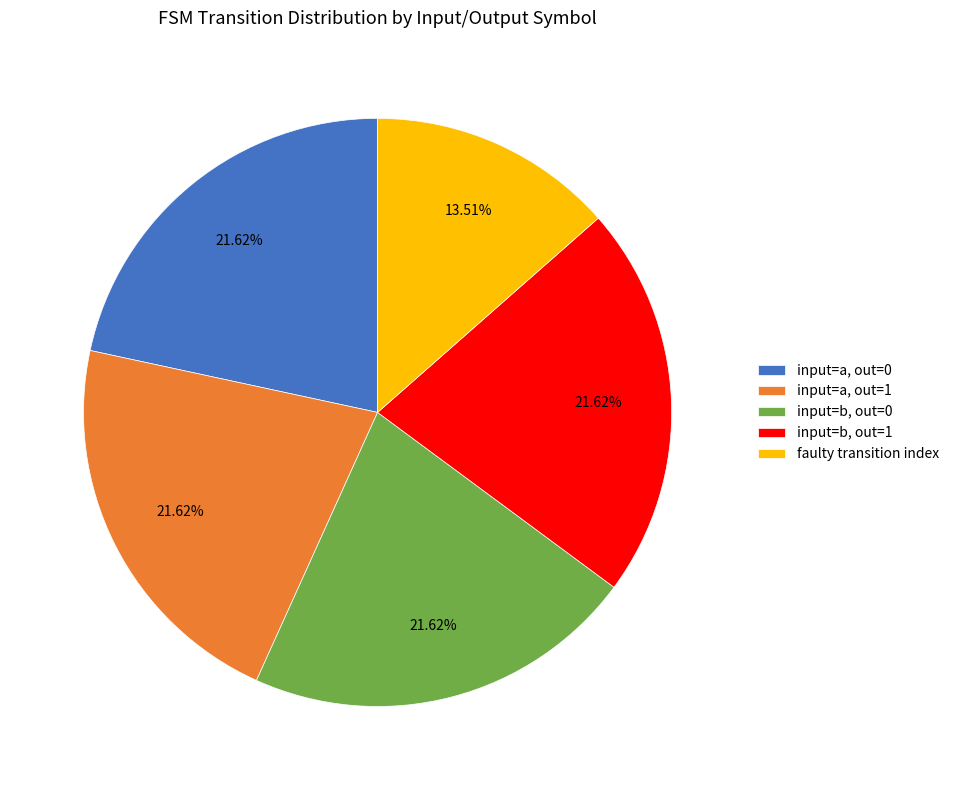

To the nearest percent, what is the average slice percentage?

20%